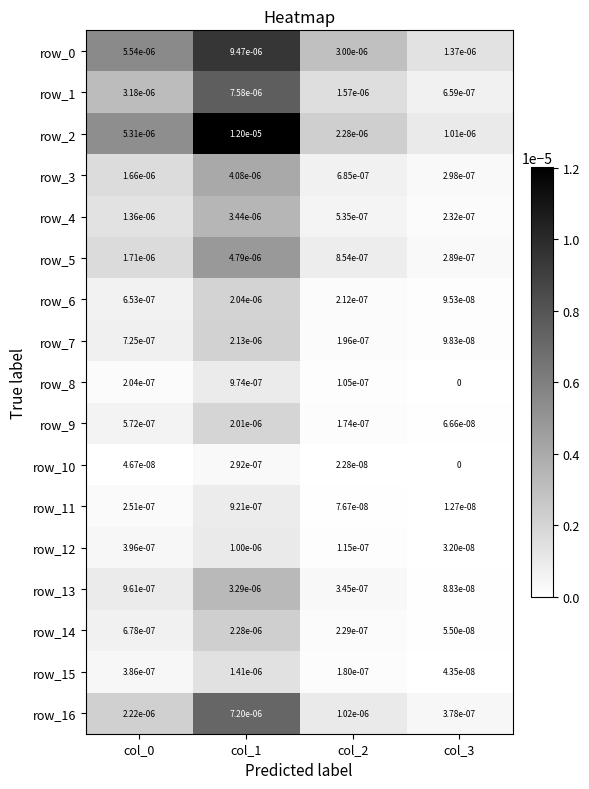

Where is row_4 nearest to the value 0?

col_3